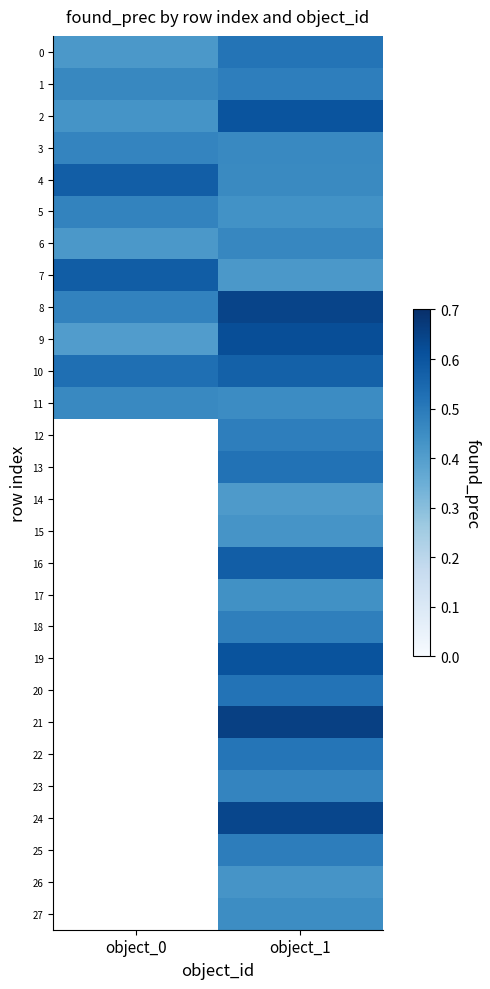

Rank the series at object_1 from lowest to highest value.

14, 7, 15, 26, 5, 17, 27, 11, 4, 3, 6, 23, 18, 12, 1, 25, 22, 0, 20, 13, 10, 16, 2, 19, 9, 24, 8, 21